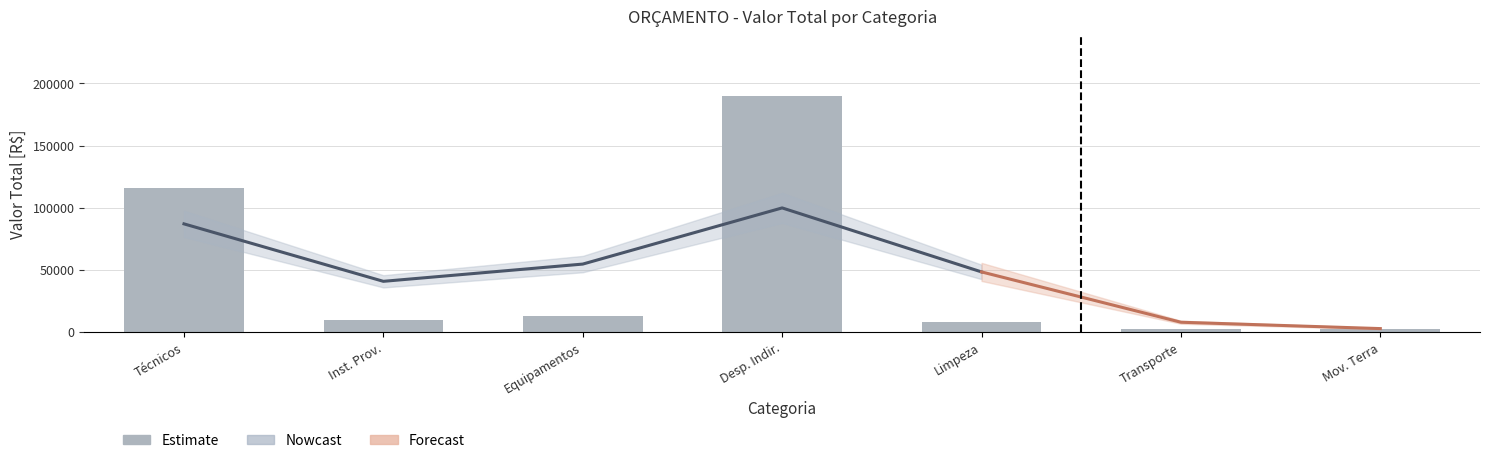

How many bars are there in total?

7